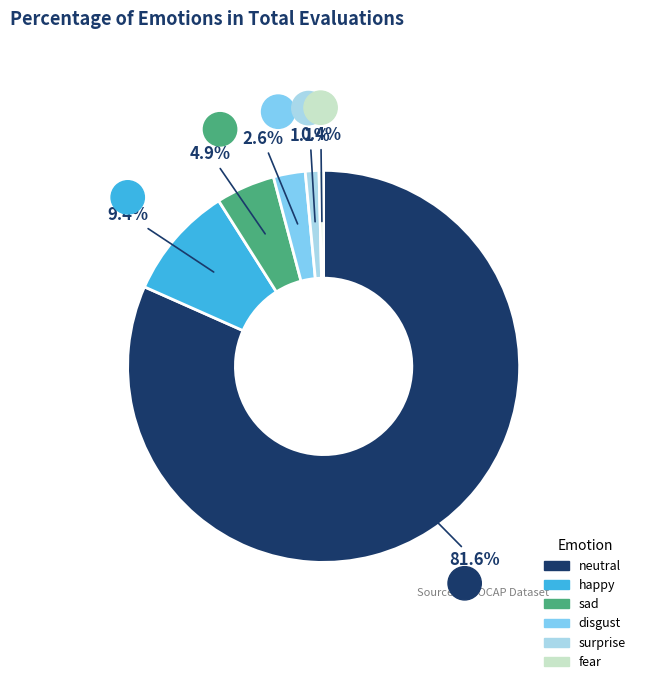

To the nearest percent, what percentage of the pie is neutral?

82%